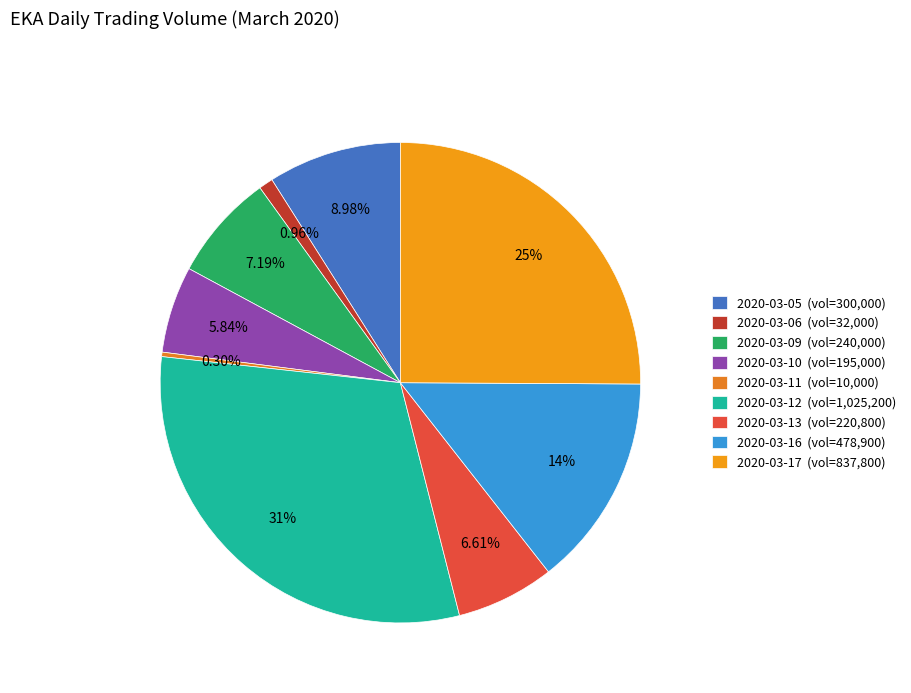

Is 2020-03-05 the majority of the pie?

No